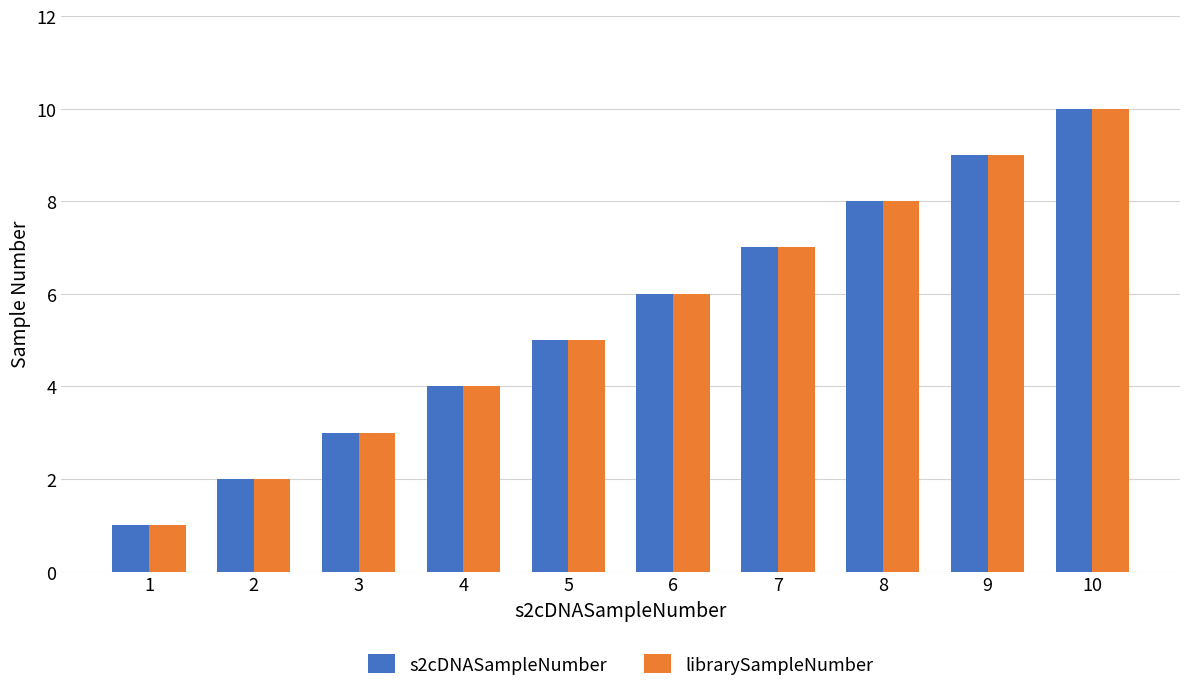

Does the chart contain stacked bars?

No